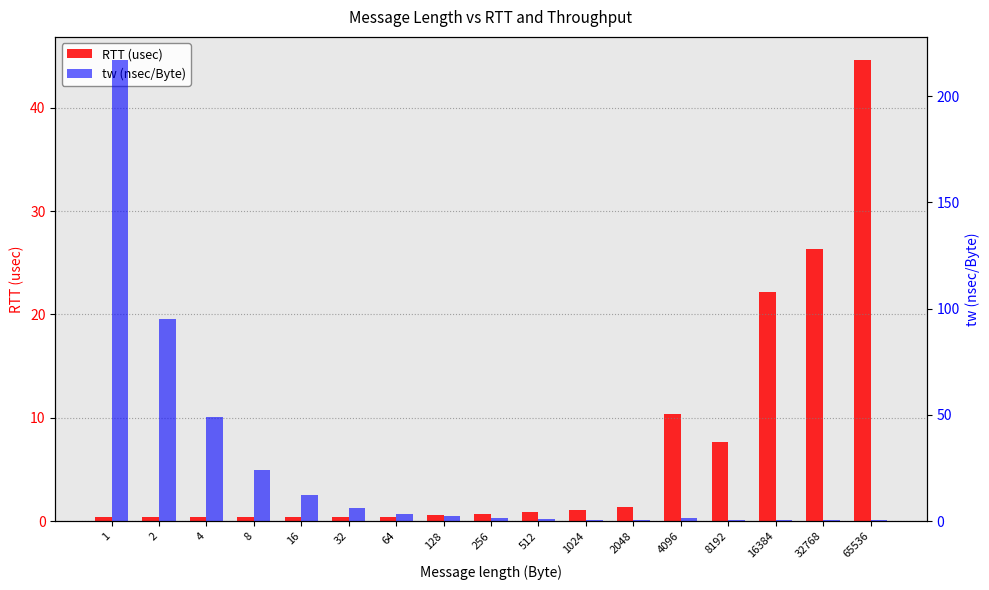

What are all the series names shown in the legend?

RTT (usec), tw (nsec/Byte)